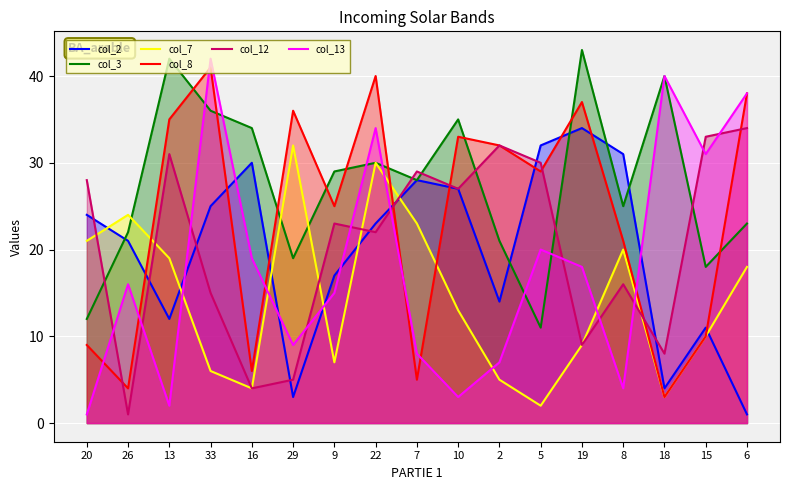

Reading right to left, extract all data points from this chart.

col_2: 1	11	4	31	34	32	14	27	28	23	17	3	30	25	12	21	24
col_3: 23	18	40	25	43	11	21	35	28	30	29	19	34	36	42	22	12
col_7: 18	10	3	20	9	2	5	13	23	30	7	32	4	6	19	24	21
col_8: 38	10	3	21	37	29	32	33	5	40	25	36	6	41	35	4	9
col_12: 34	33	8	16	9	30	32	27	29	22	23	5	4	15	31	1	28
col_13: 38	31	40	4	18	20	7	3	8	34	15	9	19	42	2	16	1